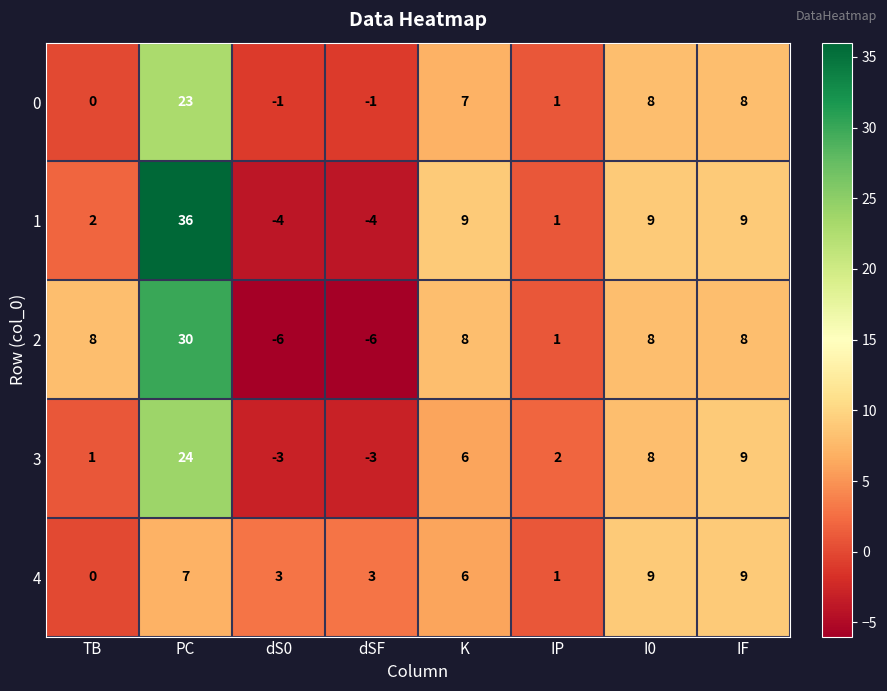

At how many categories does at least one series exceed 29?

1